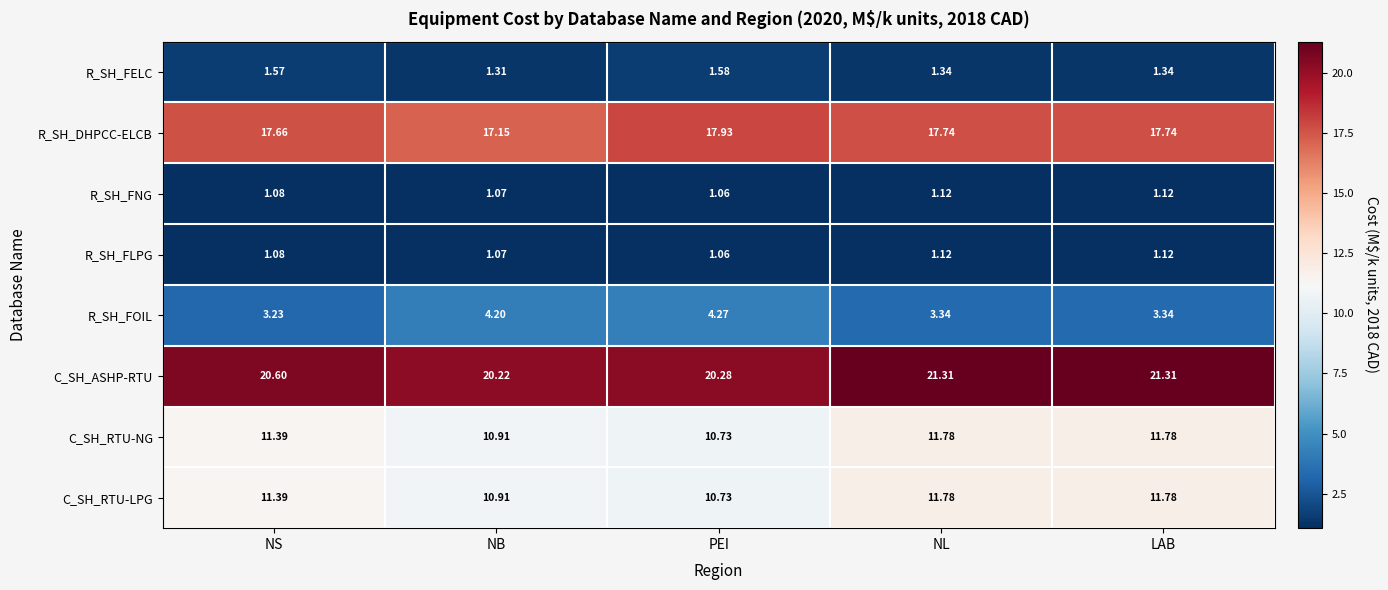

Where does the C_SH_RTU-LPG series first go above 11?

NS